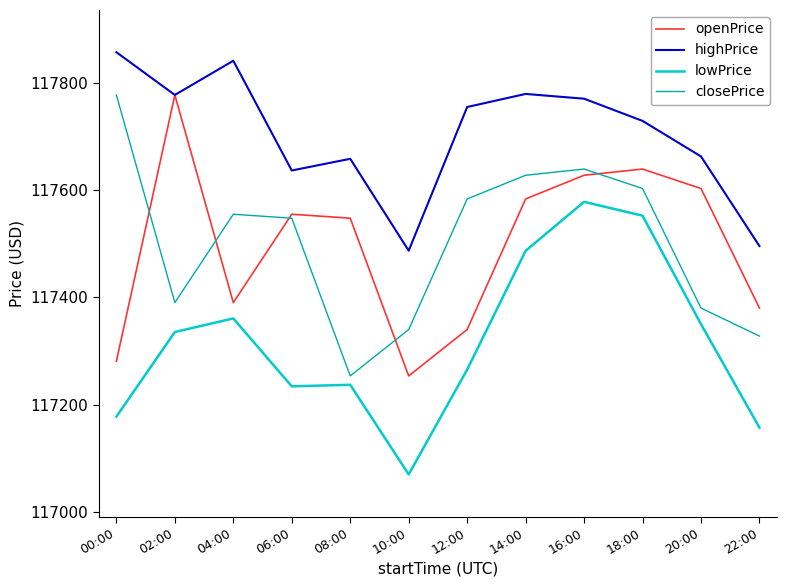

Which series has the largest total across all categories?

highPrice